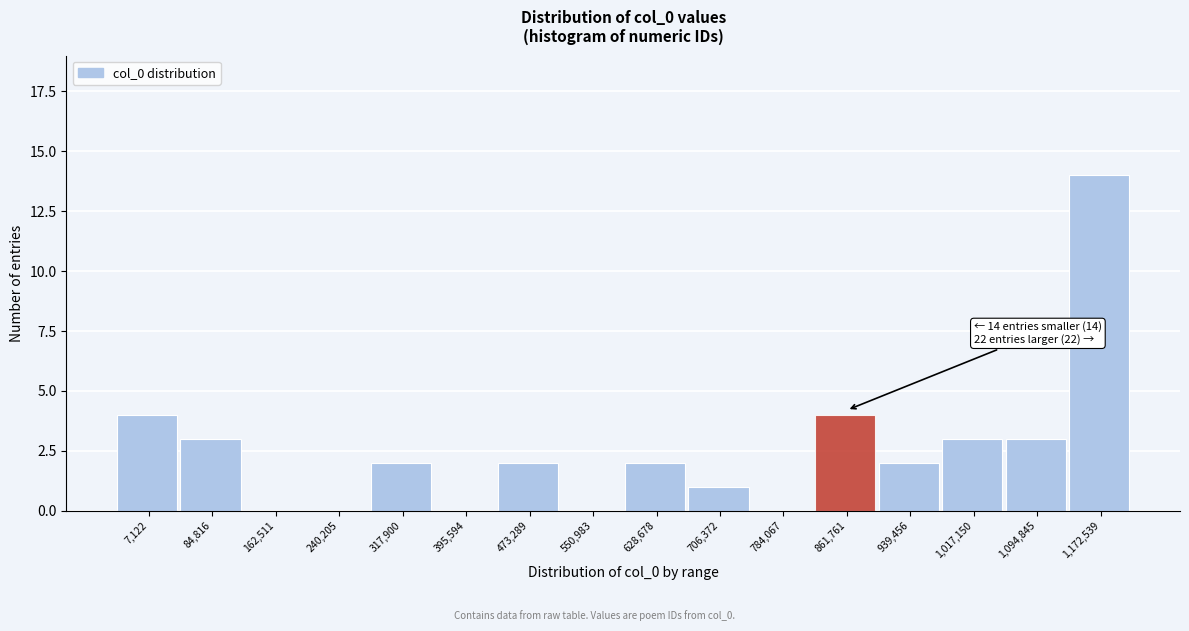

Reading right to left, extract all data points from this chart.

1,172,539=14	1,094,845=3	1,017,150=3	939,456=2	861,761=4	784,067=0	706,372=1	628,678=2	550,983=0	473,289=2	395,594=0	317,900=2	240,205=0	162,511=0	84,816=3	7,122=4